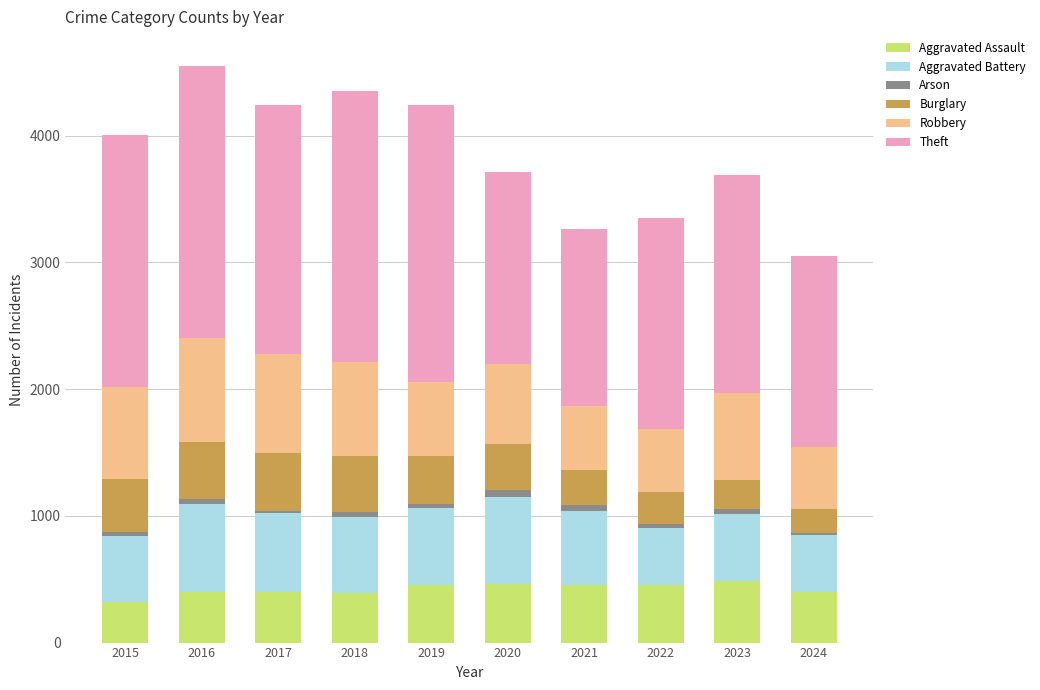

What is the minimum value for Aggravated Assault?

323